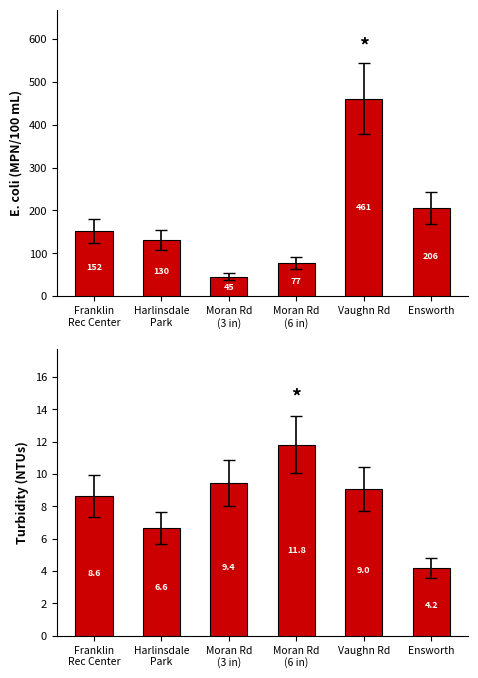

List the series in order of their overall mean, lowest first.

Turbidity (NTUs), E.coli (MPN/100 mL)